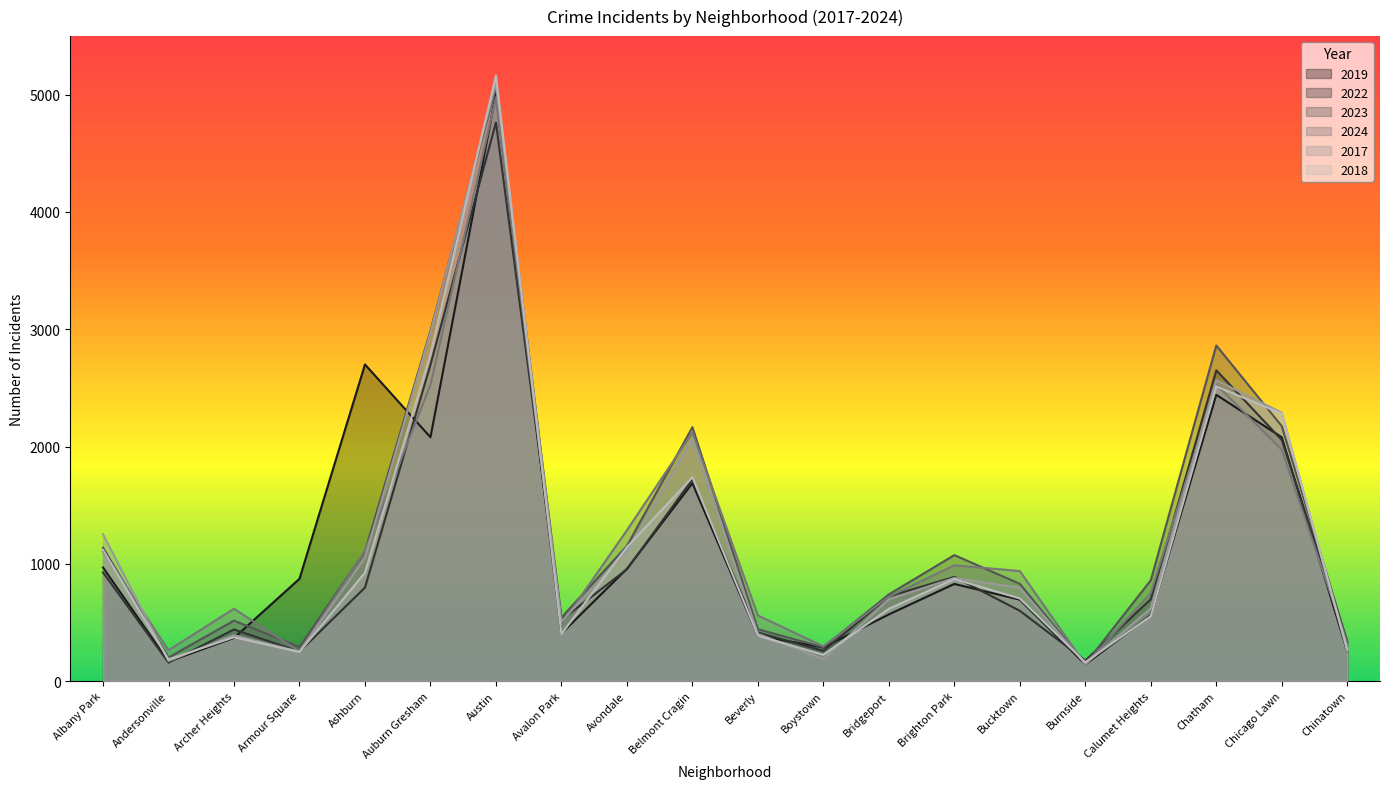

At which category is the sum across all series the highest?

Austin